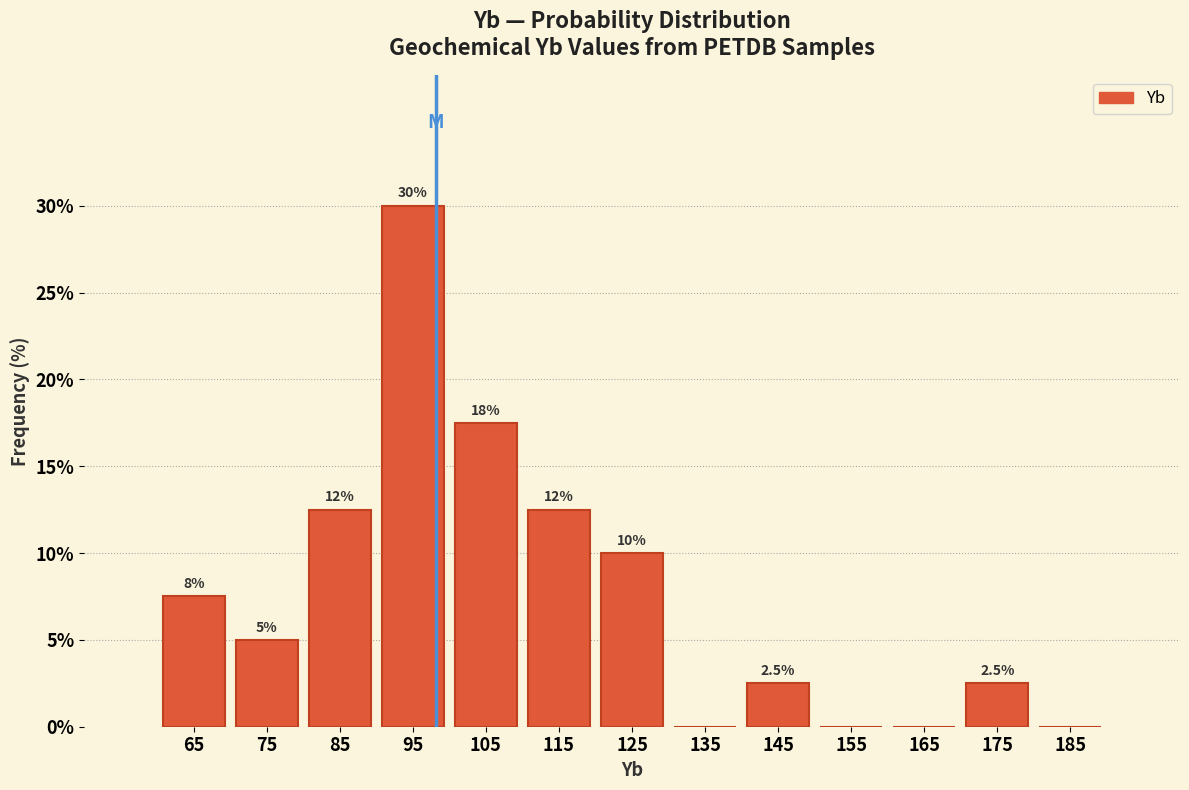

Which range on the x-axis has the tallest bar?

90 to 100